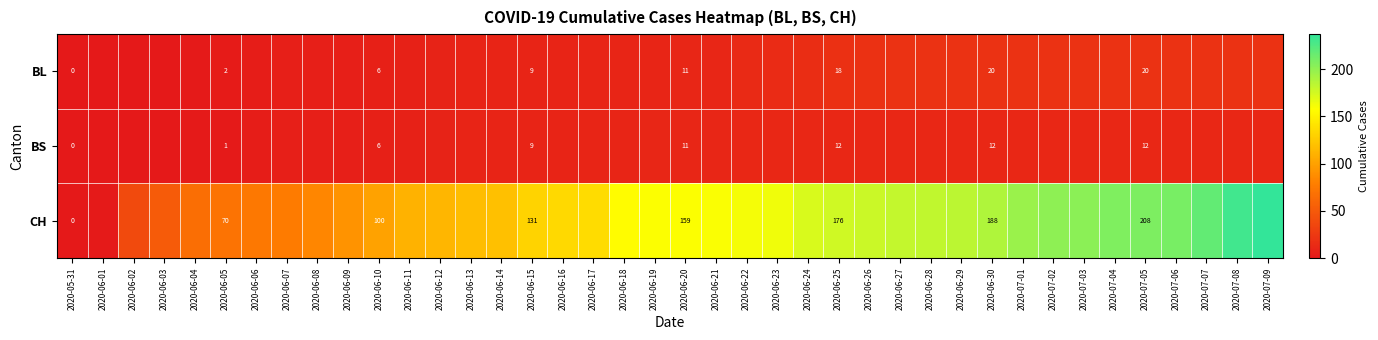

Rank the series by their maximum value, from lowest to highest.

BS, BL, CH